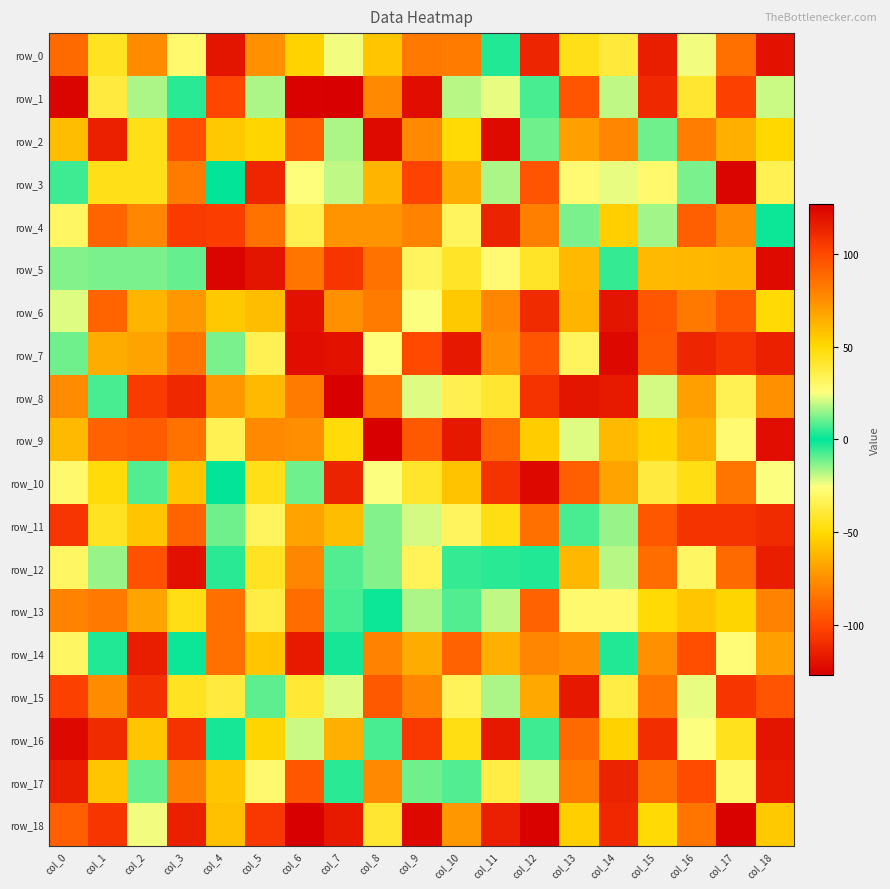

Rank the series by their maximum value, from highest to lowest.

row_8, row_1, row_2, row_12, row_7, row_0, row_5, row_6, row_9, row_14, row_18, row_10, row_11, row_16, row_4, row_13, row_17, row_15, row_3